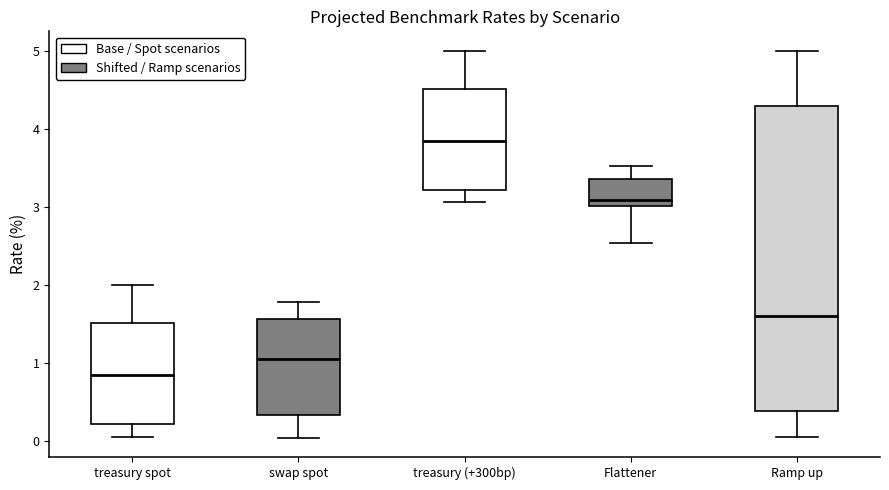

Which box has the highest median line?

treasury (+300bp)